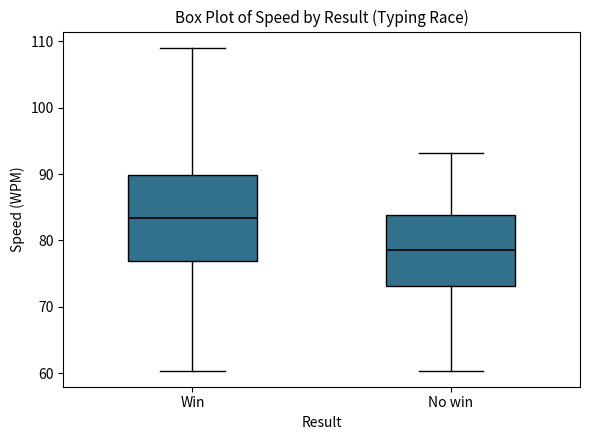

Where is the lower edge of the box for No win on the y-axis? The values are not printed on the chart, so give them approximately, as read against the axis.

73